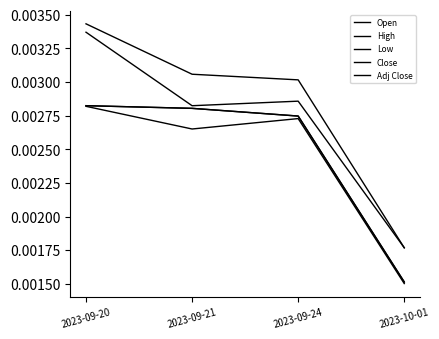

What position from the right is 2023-09-21?

3